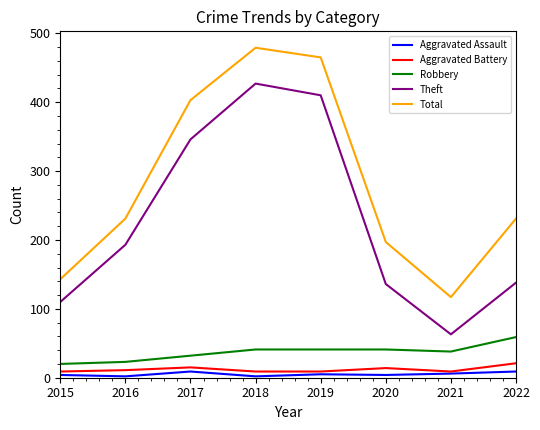

True or false: Aggravated Battery and Total intersect in this chart.

False